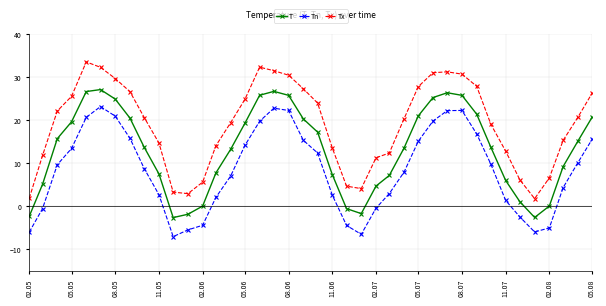

Rank the series by their maximum value, from highest to lowest.

Tx, T, Tn